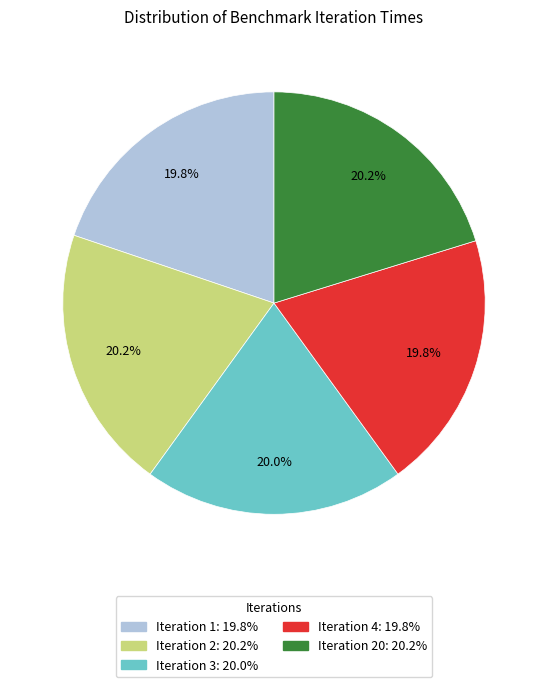

Is there a majority slice in this chart?

No